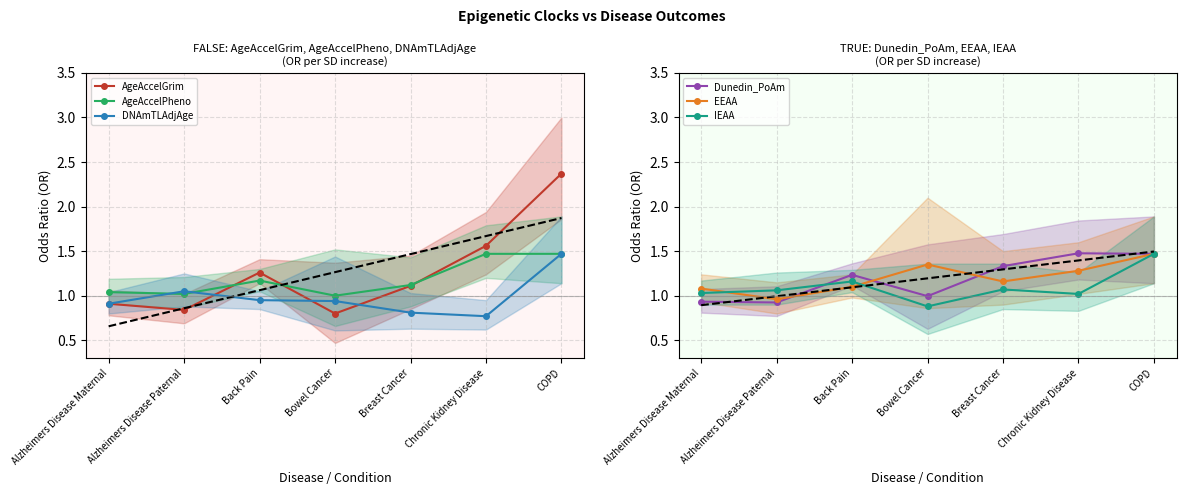

Between Back Pain and COPD, which is larger?

COPD